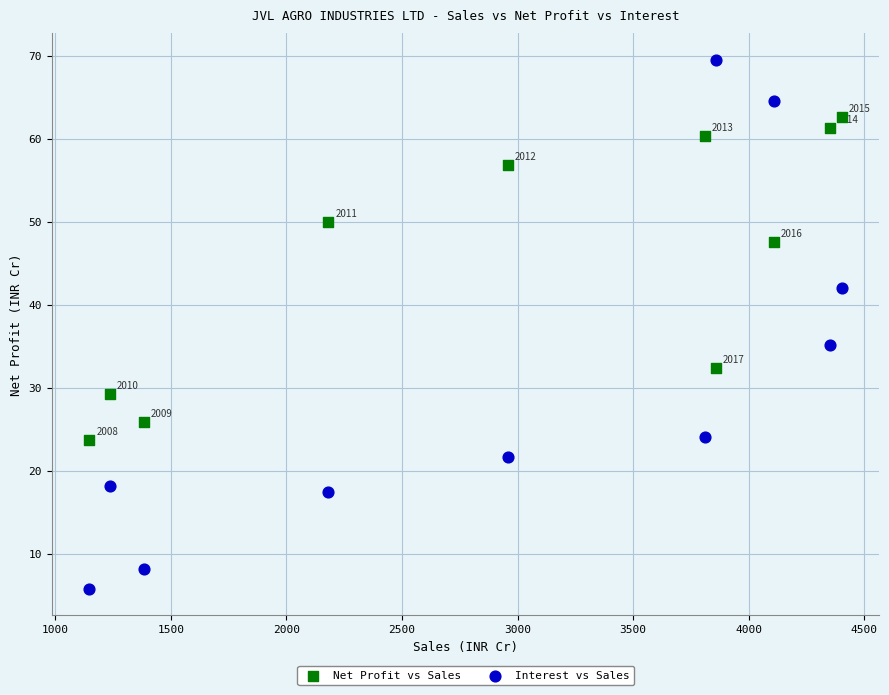

In the Net Profit vs Sales series, what Y value is closest to 43?

47.6